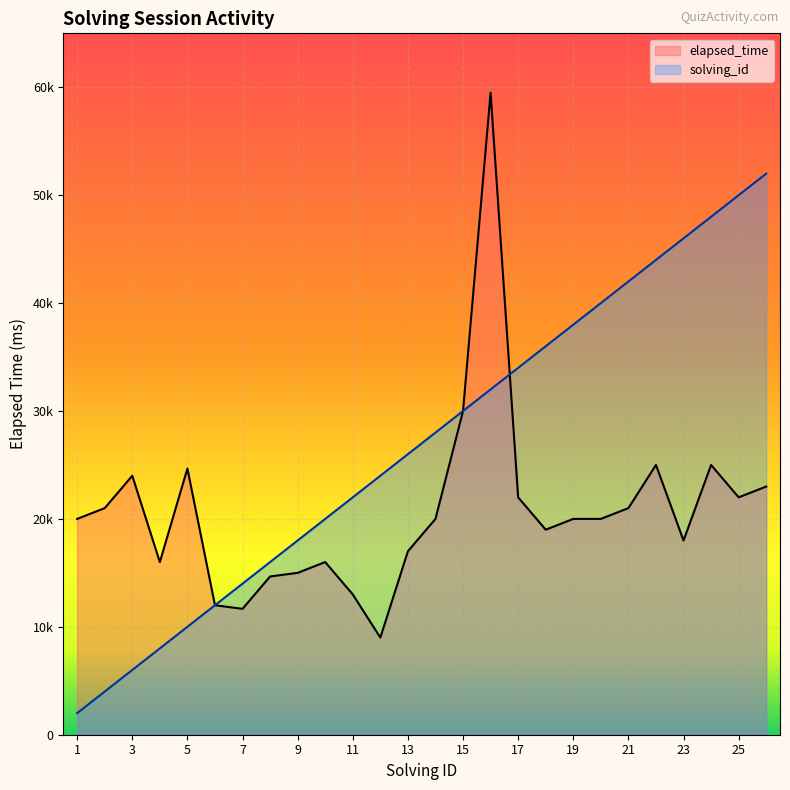

How many intersections are there between solving_id and elapsed_time?

1